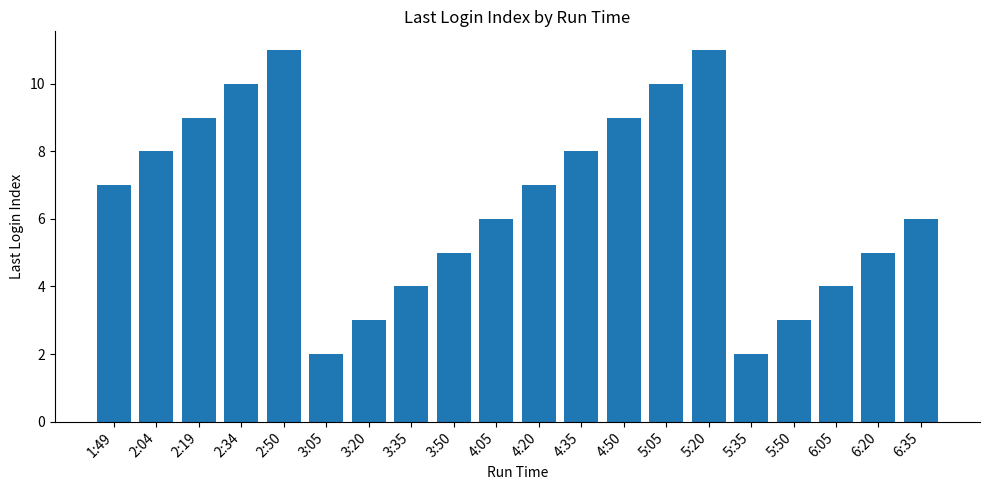

What is the change in value from 5:20 to 5:50?

-8